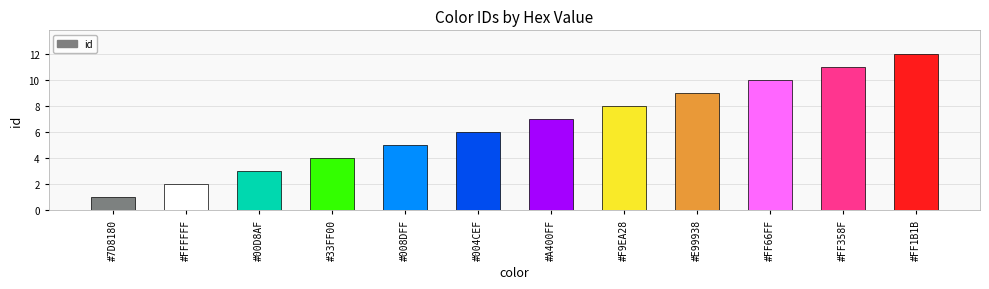

What is the greatest value displayed?

12